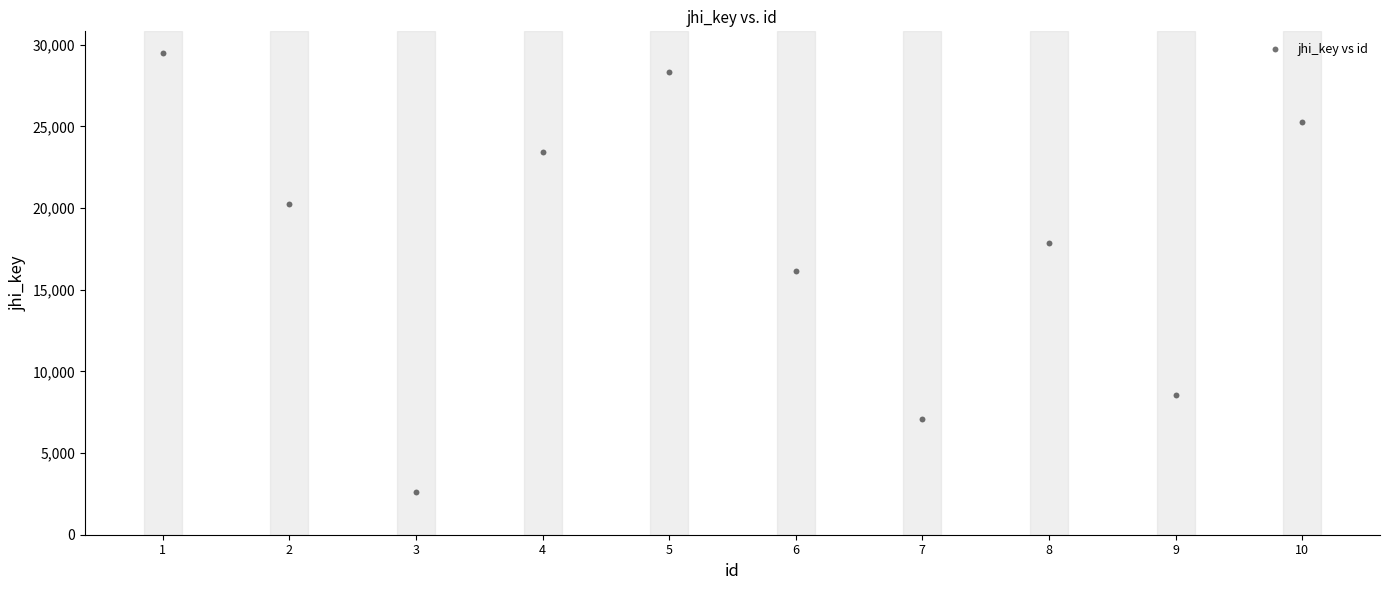

What is the average Y value?

17903